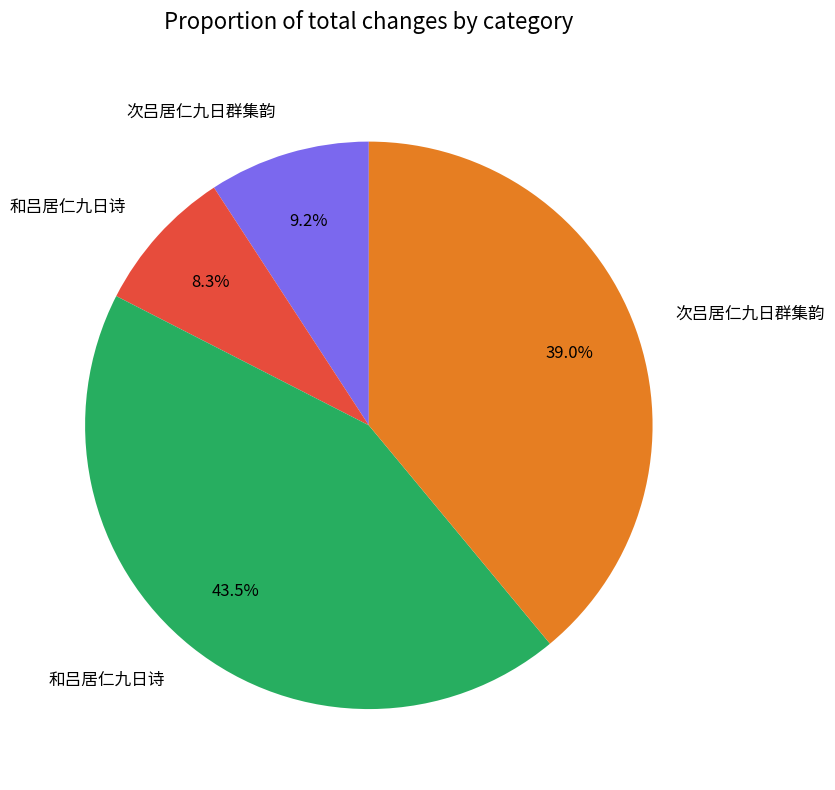

Is there a majority slice in this chart?

No